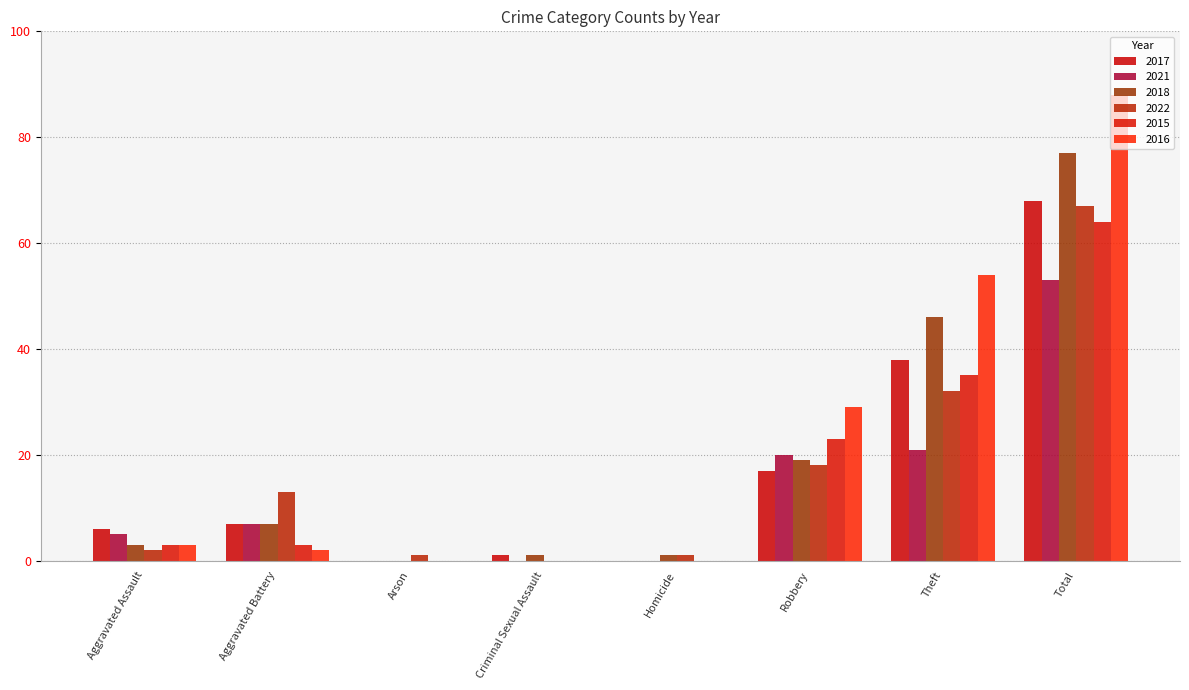

What are all the series names shown in the legend?

2017, 2021, 2018, 2022, 2015, 2016